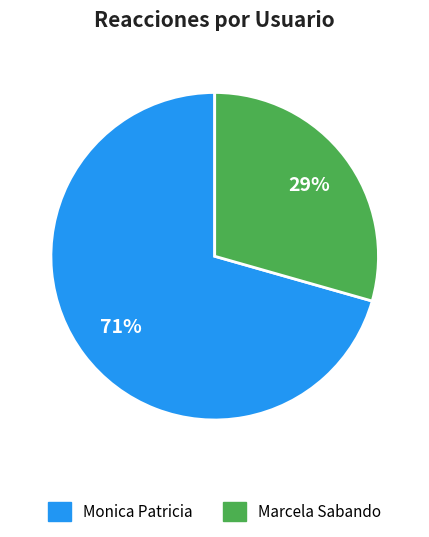

Combined, do Monica Patricia and Marcela Sabando account for over 50%?

Yes